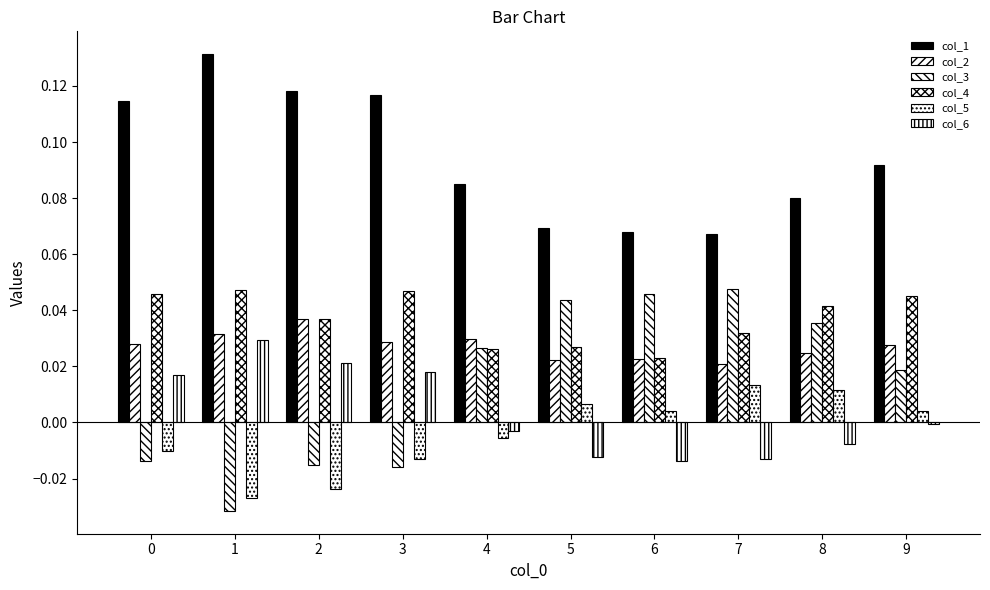

How many series are shown in this chart?

6